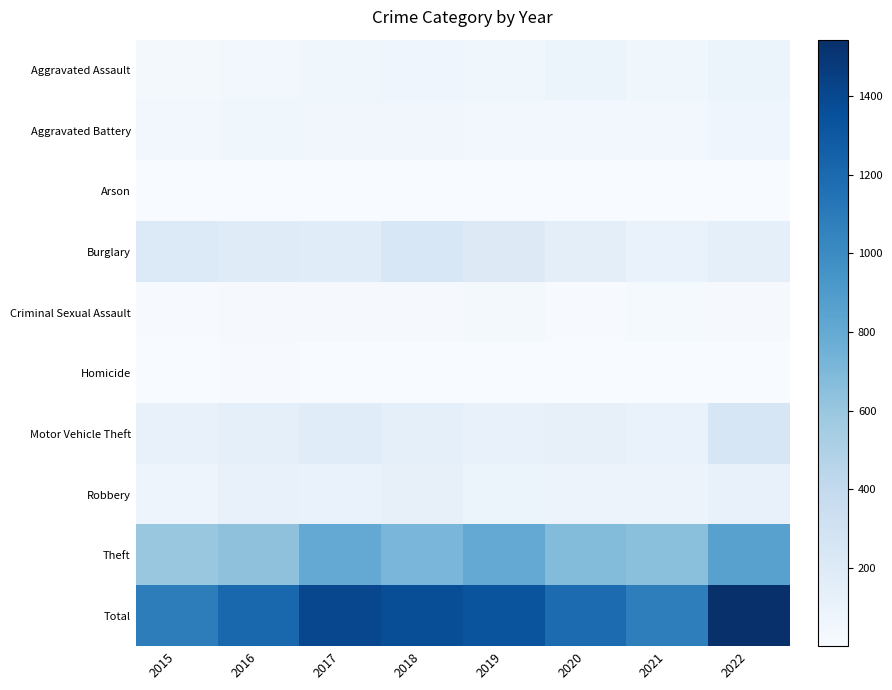

Reading left to right, extract all data points from this chart.

Aggravated Assault: 2015=29	2016=48	2017=56	2018=68	2019=59	2020=82	2021=58	2022=82
Aggravated Battery: 2015=46	2016=58	2017=50	2018=50	2019=43	2020=45	2021=41	2022=64
Arson: 2015=2	2016=3	2017=1	2018=4	2019=3	2020=4	2021=6	2022=7
Burglary: 2015=210	2016=183	2017=179	2018=240	2019=198	2020=150	2021=106	2022=144
Criminal Sexual Assault: 2015=13	2016=19	2017=19	2018=17	2019=29	2020=12	2021=22	2022=19
Homicide: 2015=3	2016=8	2017=2	2018=5	2019=3	2020=6	2021=2	2022=6
Motor Vehicle Theft: 2015=110	2016=141	2017=180	2018=141	2019=111	2020=122	2021=107	2022=250
Robbery: 2015=75	2016=118	2017=109	2018=123	2019=82	2020=88	2021=87	2022=110
Theft: 2015=594	2016=639	2017=807	2018=716	2019=803	2020=680	2021=646	2022=861
Total: 2015=1082	2016=1217	2017=1403	2018=1364	2019=1331	2020=1189	2021=1075	2022=1543